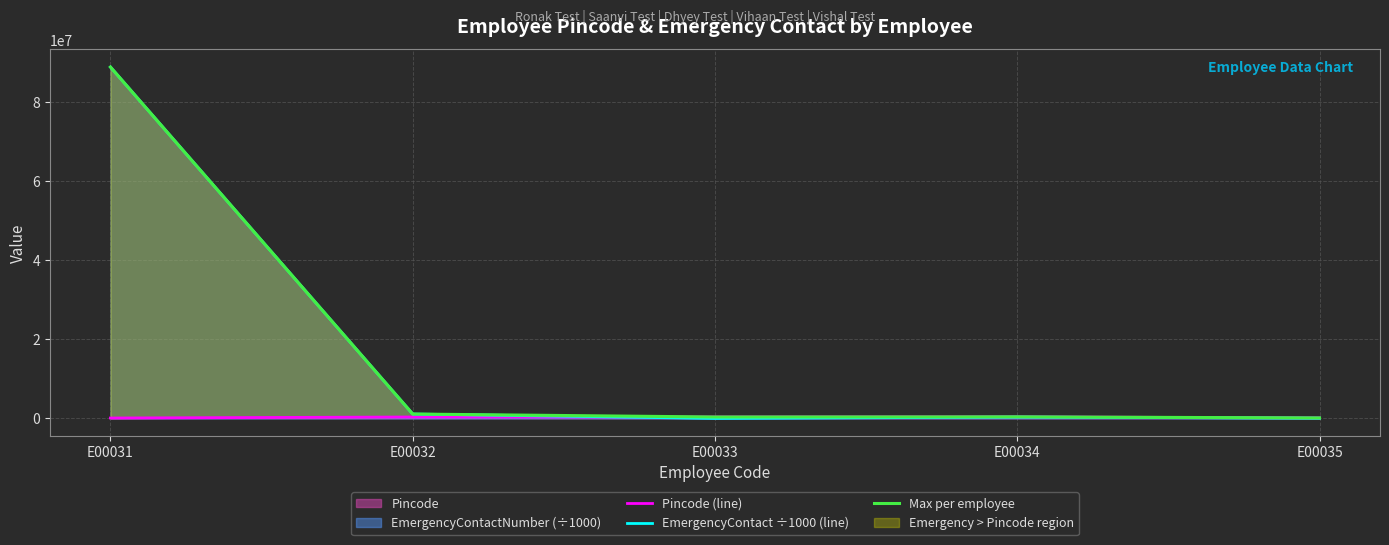

True or false: Max per employee and EmergencyContact ÷1000 (line) intersect in this chart.

False